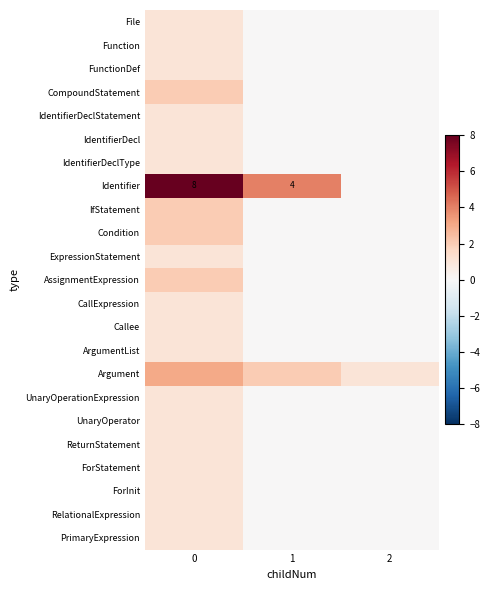

The IdentifierDeclStatement series shows 2 at 0. True or false?

False